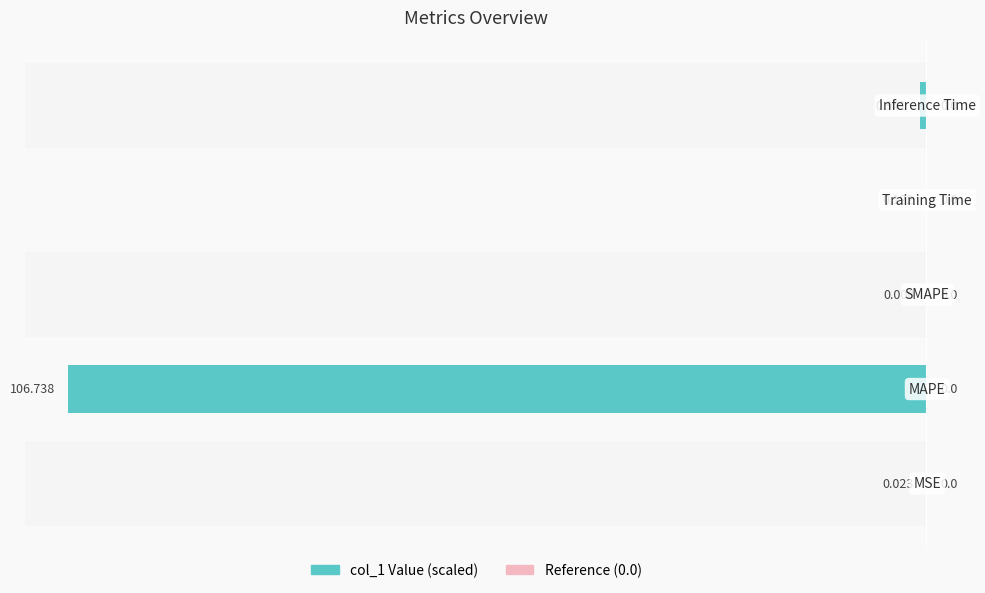

Is the value of col_1 (right) at 1 greater than the value of col_1 (left) at 4?

Yes